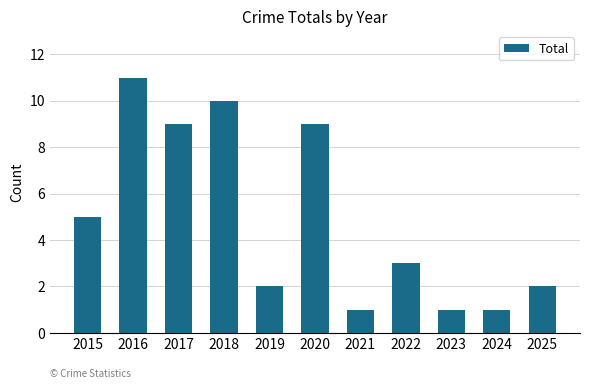

Reading right to left, extract all data points from this chart.

2025=2	2024=1	2023=1	2022=3	2021=1	2020=9	2019=2	2018=10	2017=9	2016=11	2015=5